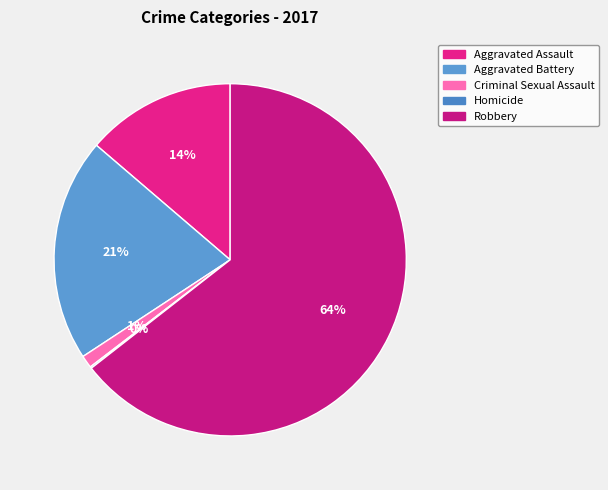

How many segments does this pie chart have?

5